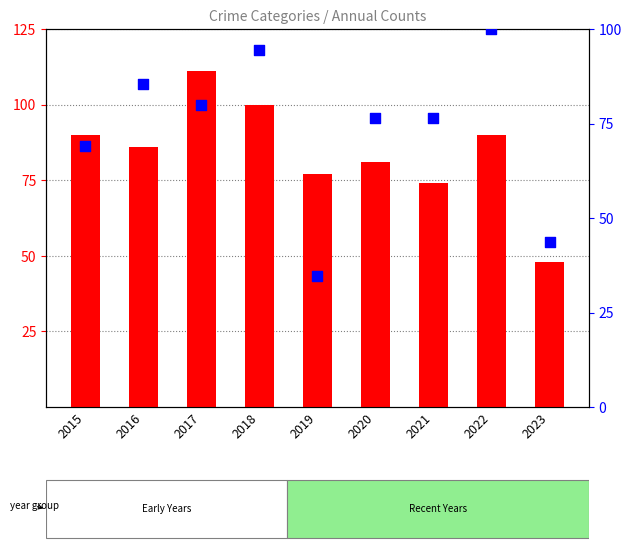

Which series has the widest spread of Y values?

percentile rank within the sample